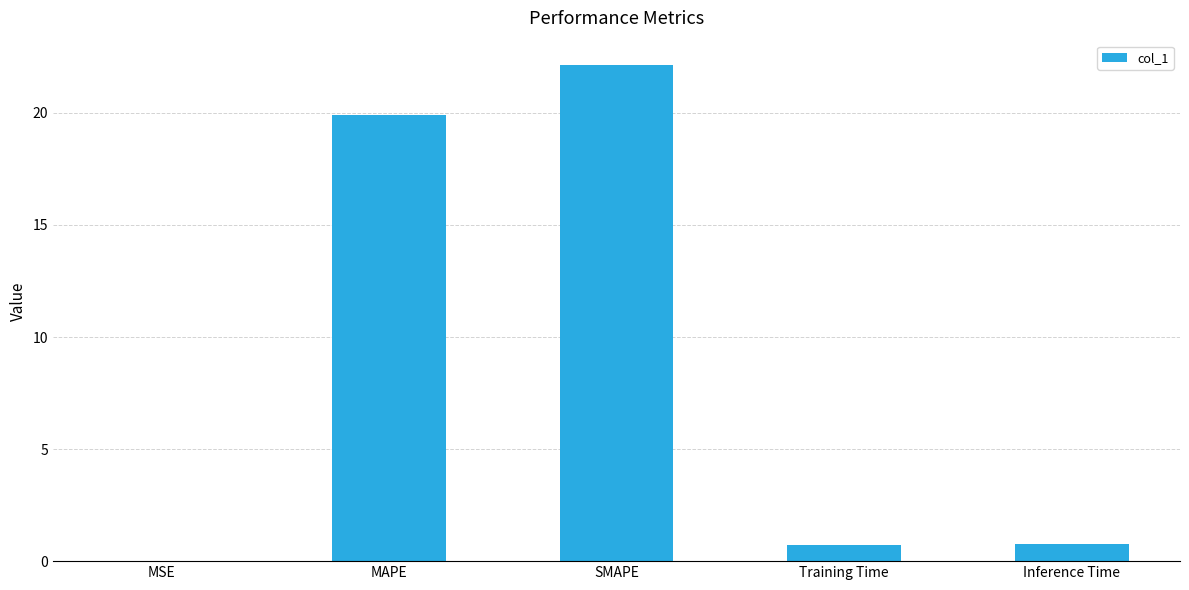

Between Inference Time and MSE, which is larger?

Inference Time